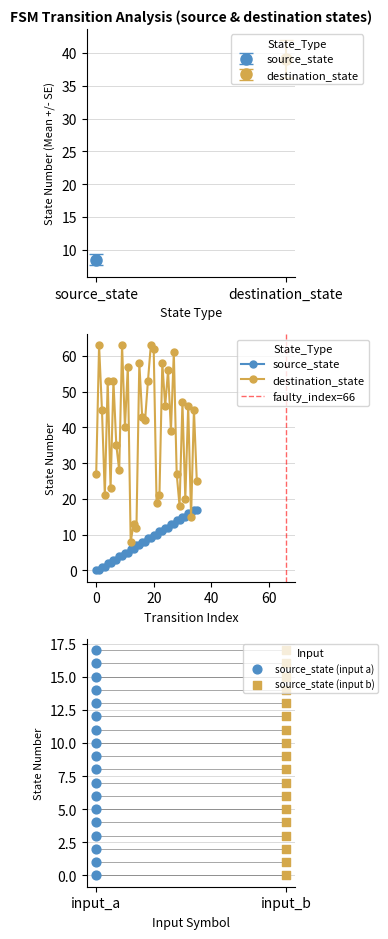

Which series has the largest total across all categories?

destination_state